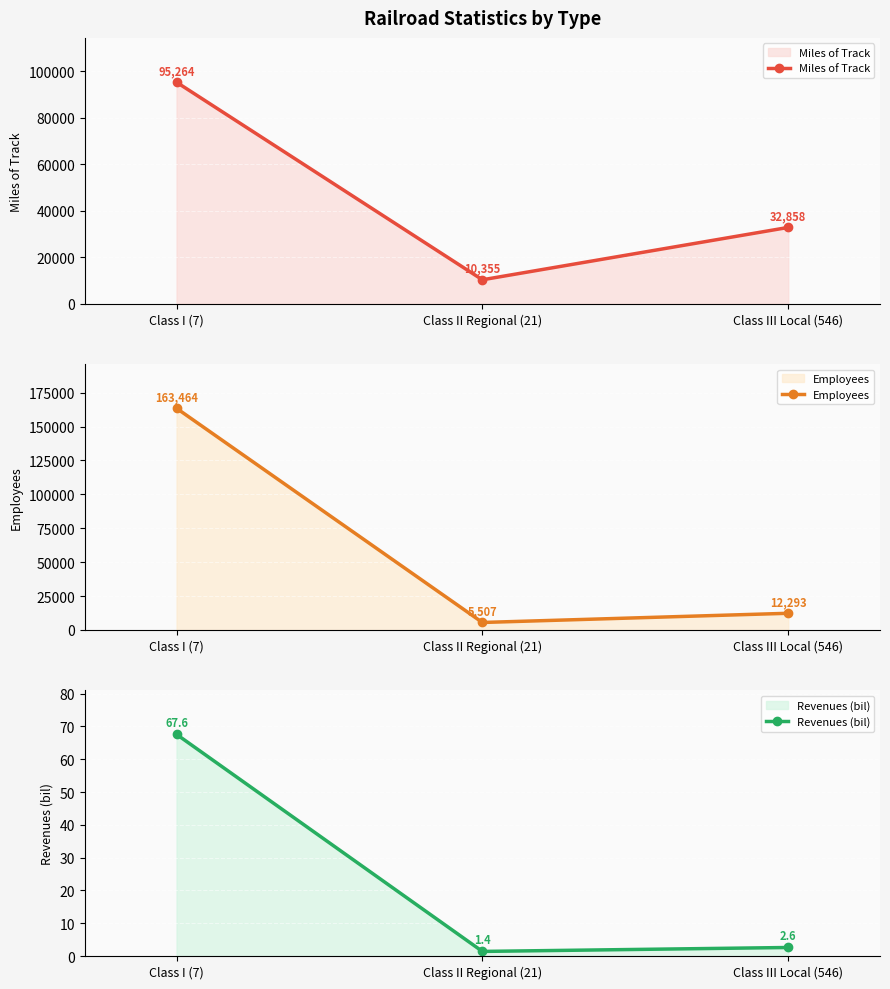

What is the total value across all series at Class III Local (546)?

45153.6